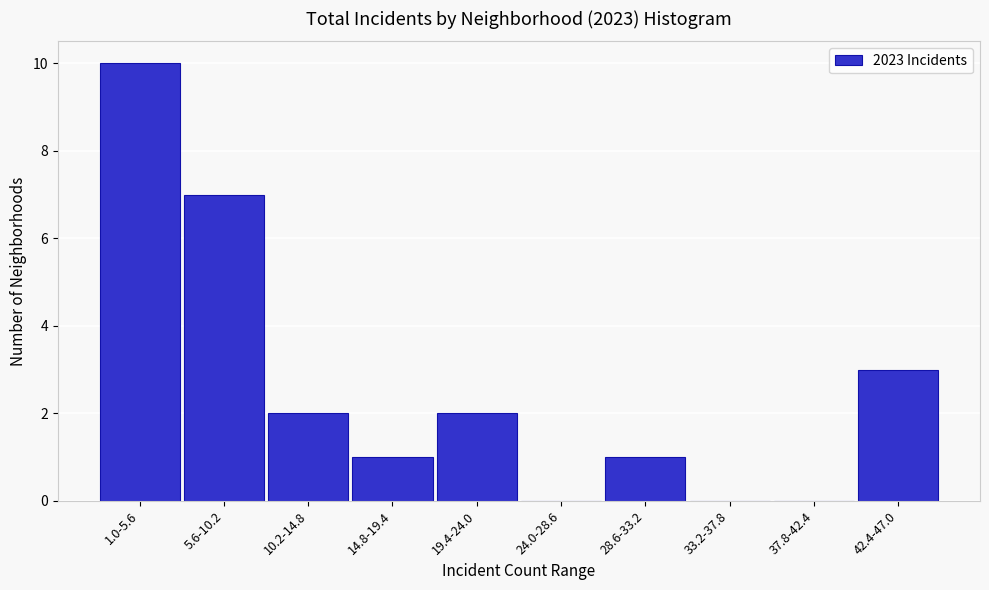

Reading right to left, what are all the values shown in this chart?

42.4-47.0=3	37.8-42.4=0	33.2-37.8=0	28.6-33.2=1	24.0-28.6=0	19.4-24.0=2	14.8-19.4=1	10.2-14.8=2	5.6-10.2=7	1.0-5.6=10